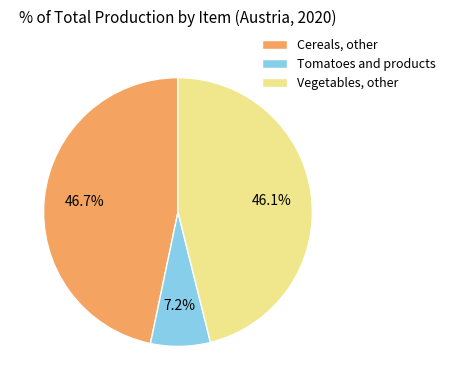

Does Cereals, other account for over 50% of the chart?

No